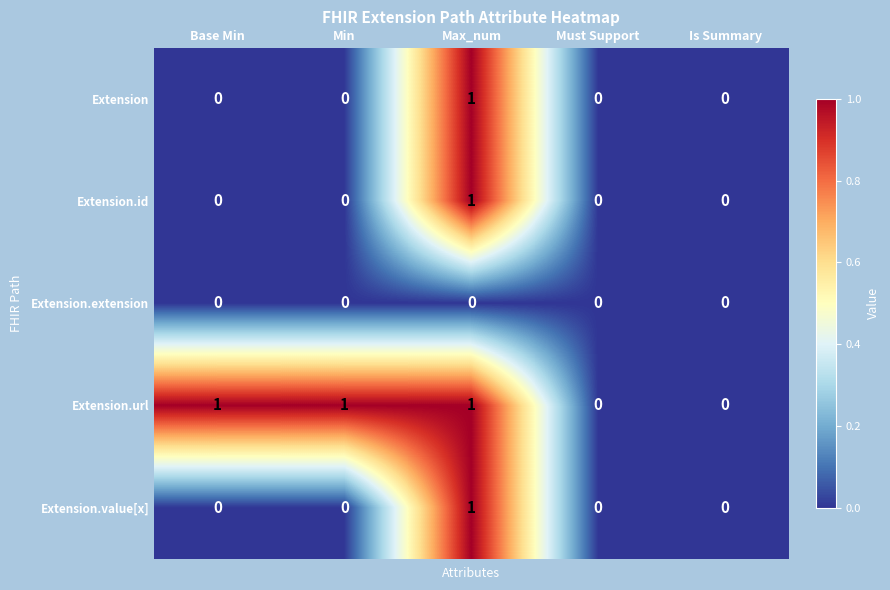

The value of Extension at Base Min is 1. True or false?

False